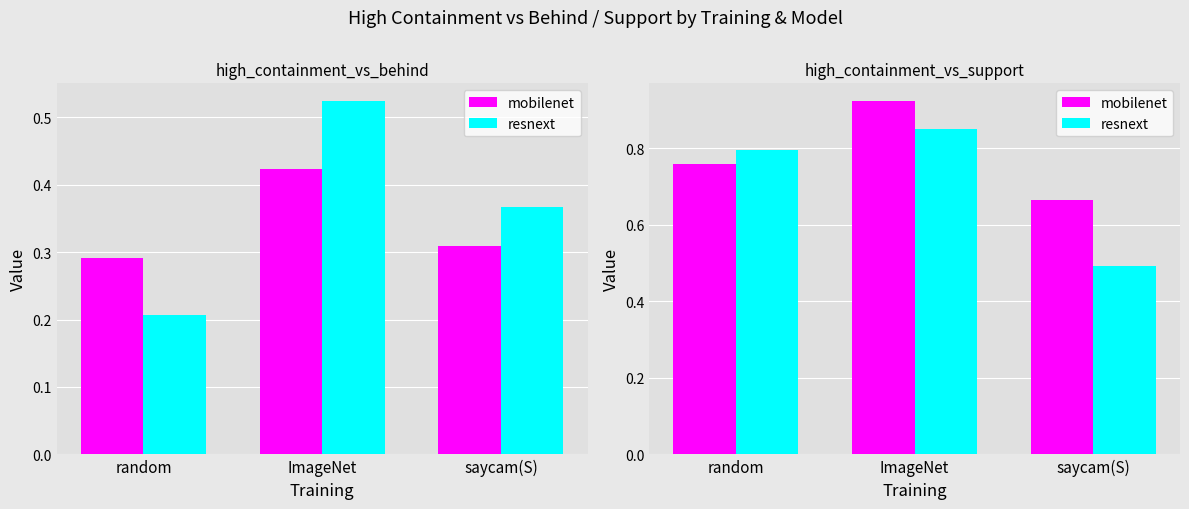

What is the spread (max minus min) of values at ImageNet?

0.1